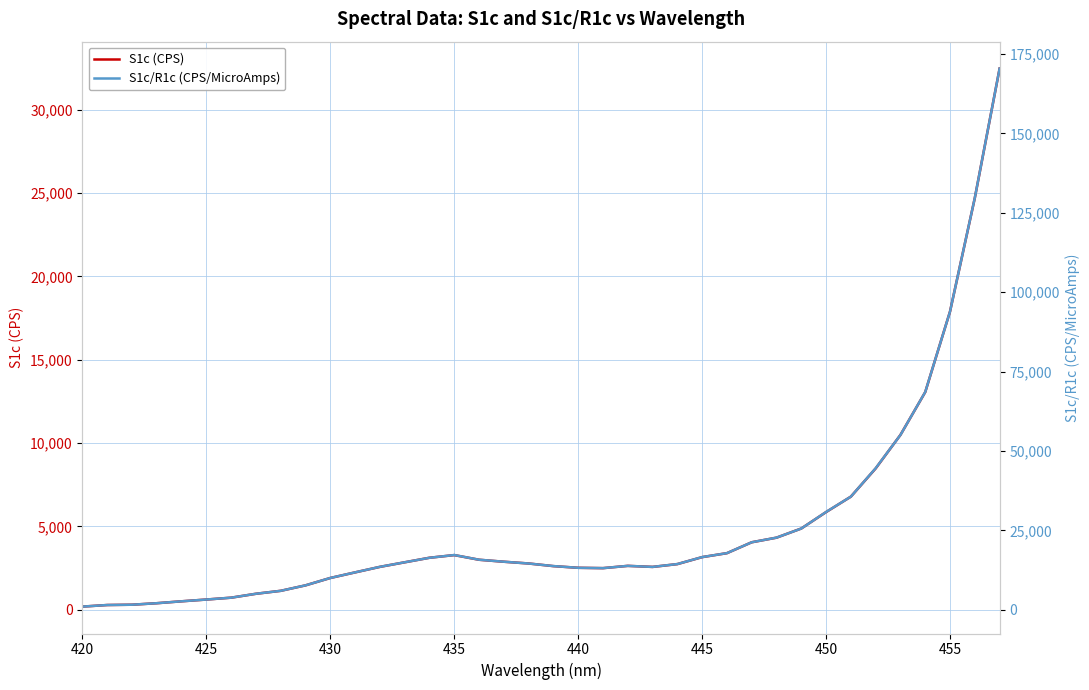

How many lines are shown in the chart?

2